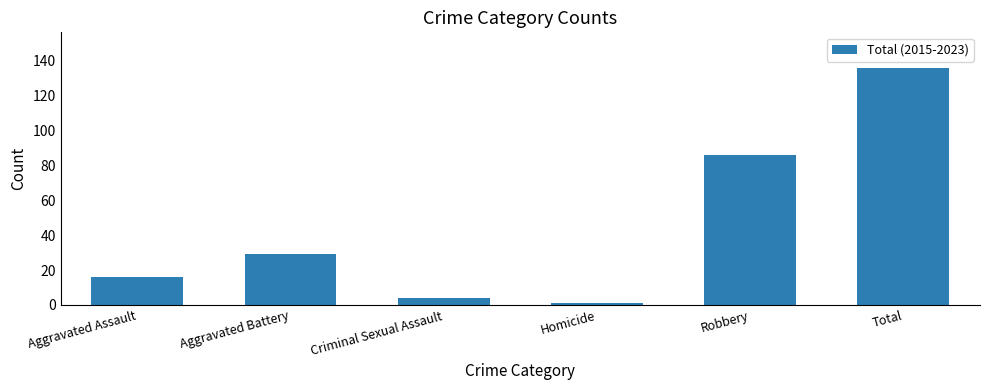

Reading right to left, transcribe all the data shown in this chart.

Total=136	Robbery=86	Homicide=1	Criminal Sexual Assault=4	Aggravated Battery=29	Aggravated Assault=16